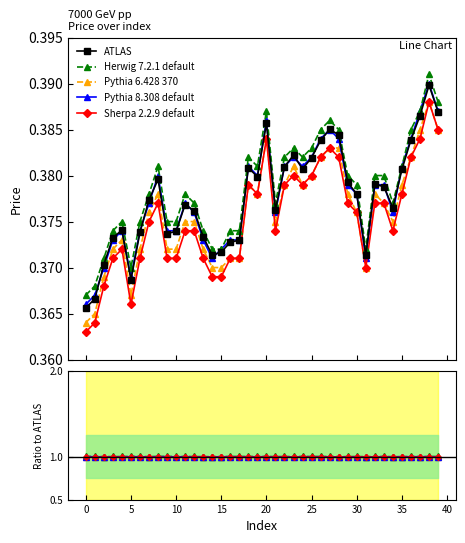

What is the label of the 4th point from the right?

36